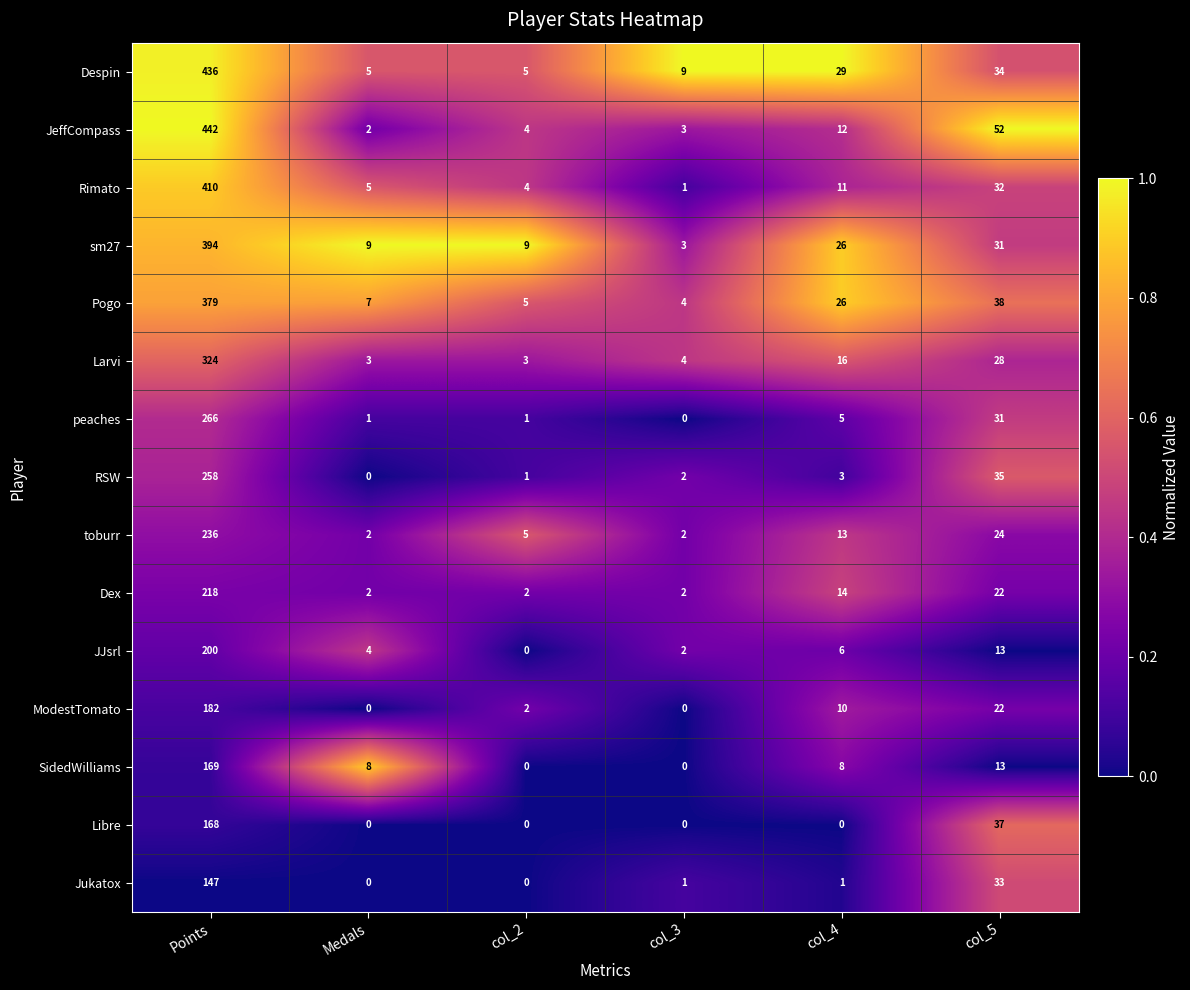

True or false: JeffCompass has a value of 4 at col_2.

True